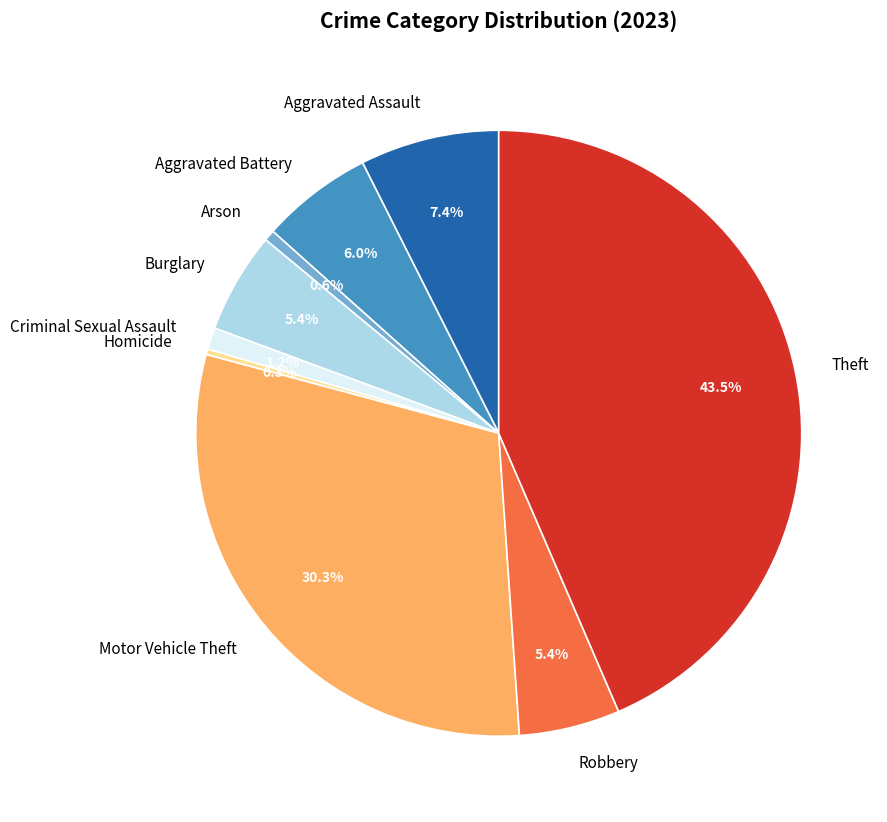

Combined, do Burglary and Homicide account for over 50%?

No